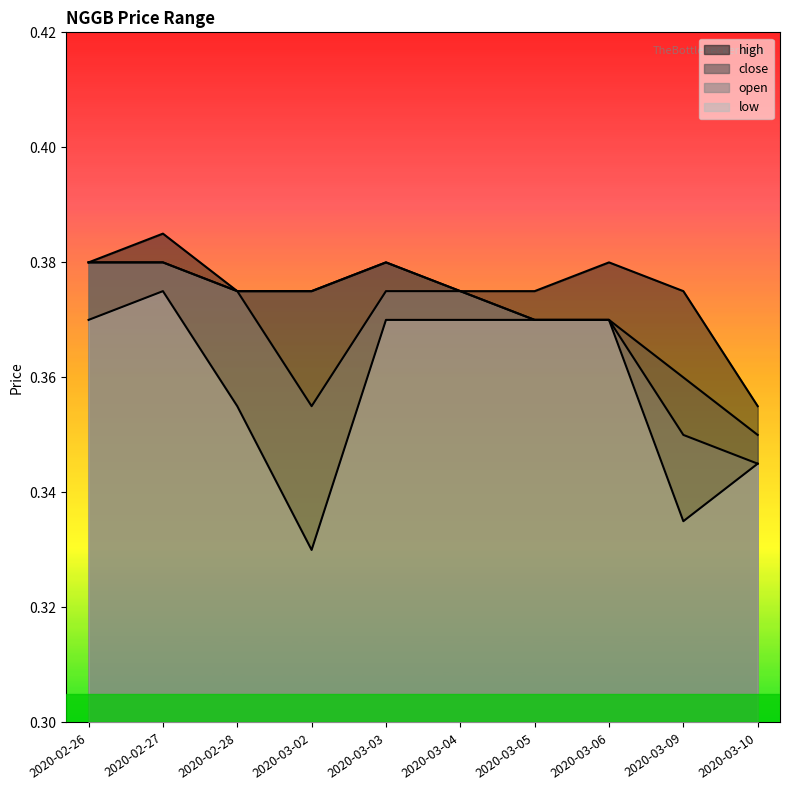

True or false: low and high cross at least once.

False